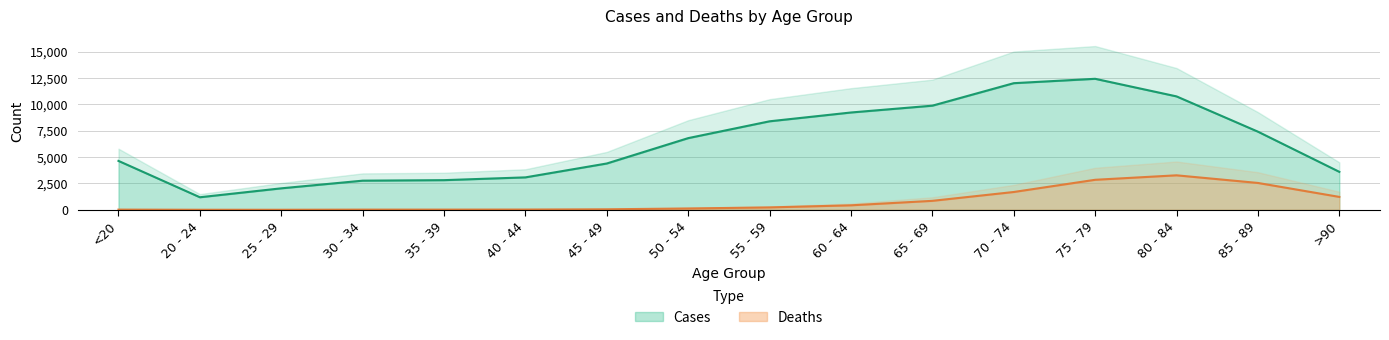

Does the chart display data point markers on the line(s)?

No